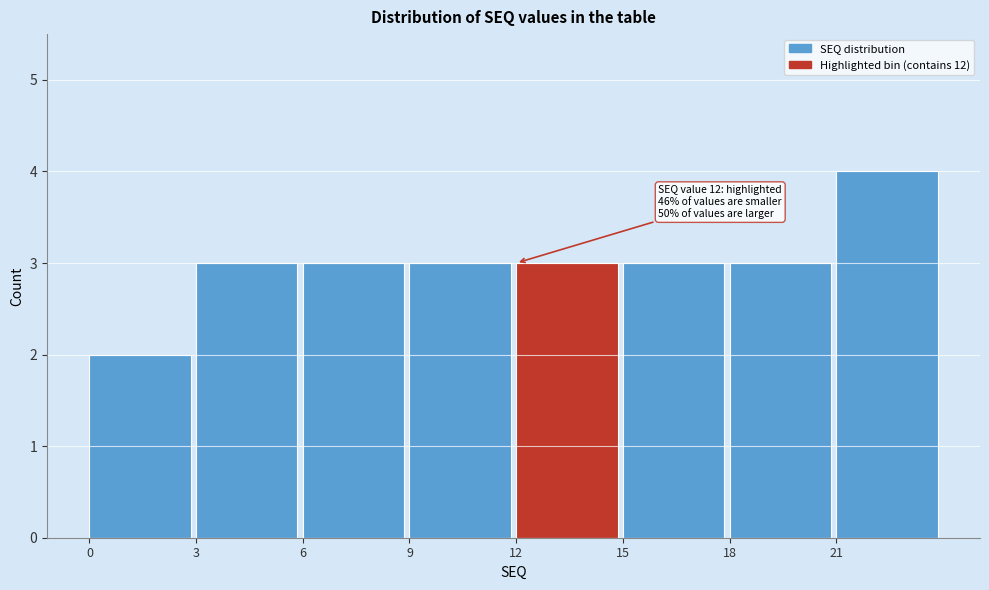

Over which range of the x-axis is the bar tallest?

21 to 24